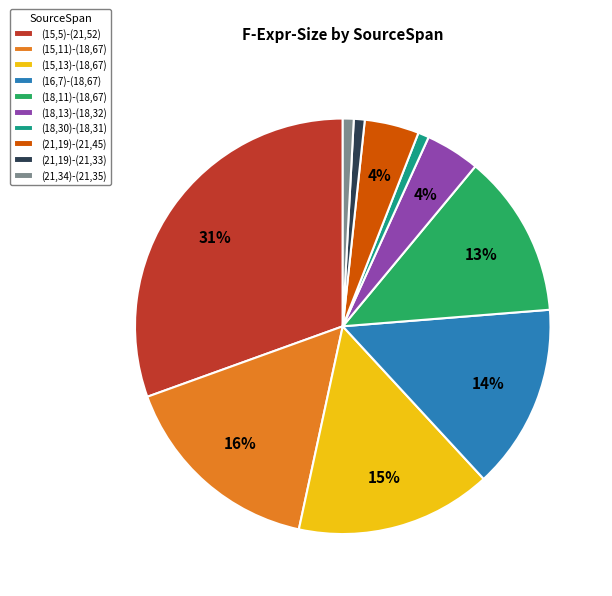

How many segments does this pie chart have?

10